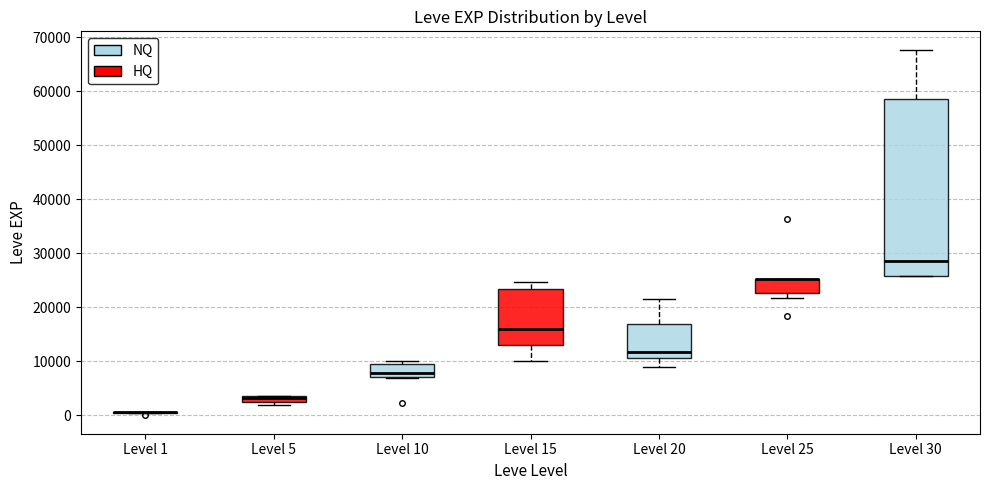

Comparing the boxes themselves (not the whiskers), which one is the tallest?

Level 30